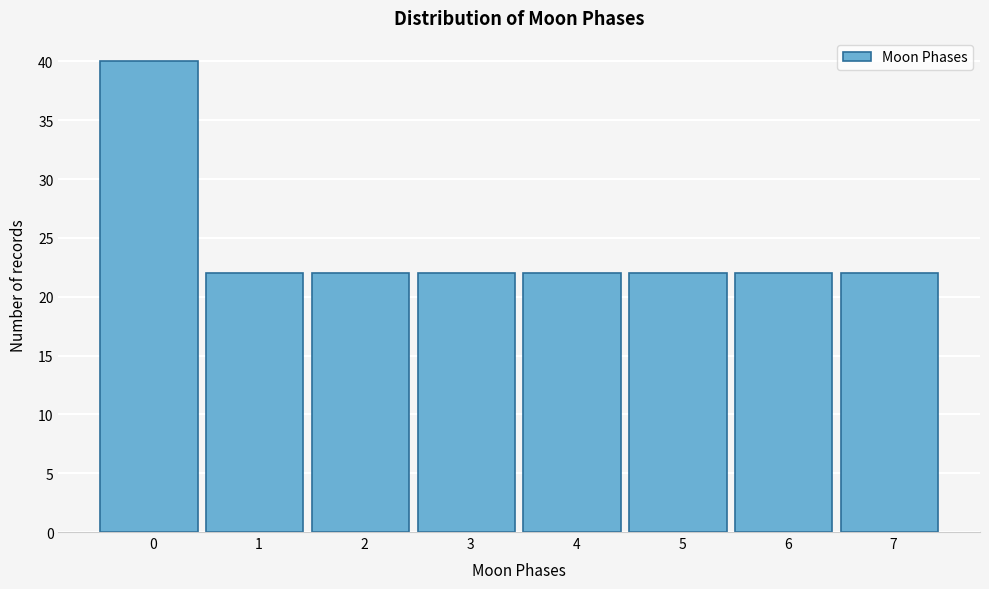

Reading left to right, extract all data points from this chart.

0=40	1=22	2=22	3=22	4=22	5=22	6=22	7=22